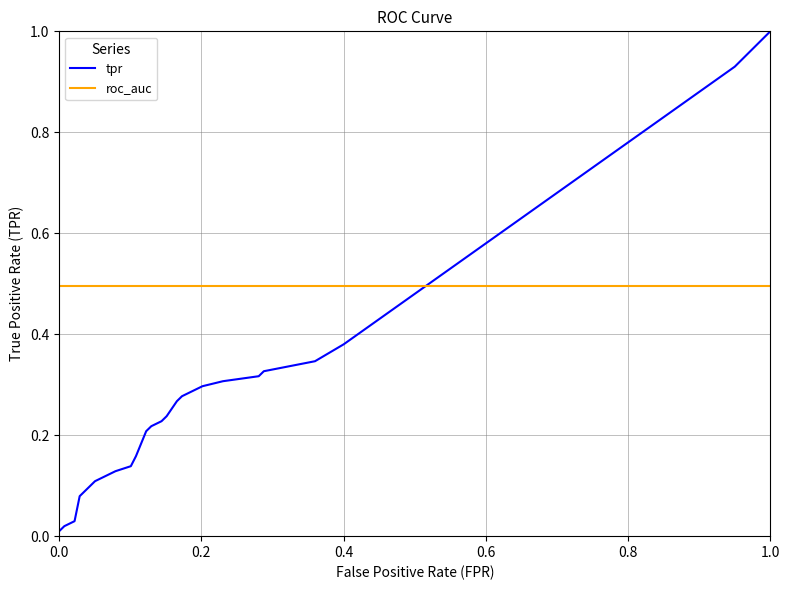

What are all the series names shown in the legend?

tpr, roc_auc